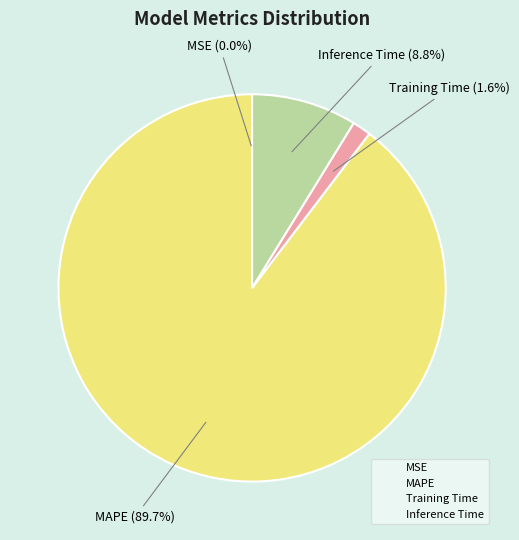

What percentage is the MAPE slice, to the nearest percent?

90%